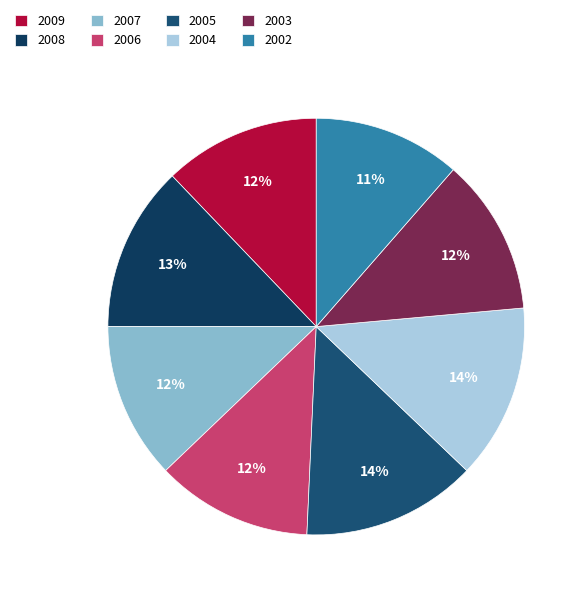

Does 2002 represent more than half of the total?

No